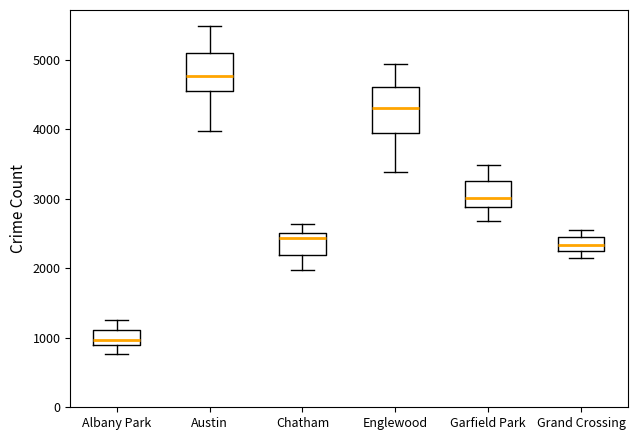

Reading left to right, transcribe this box plot: for each box, give where its median line is, the range the box spans, and where its two whiskers end, as read against the y-axis. The values are not printed on the chart, so give them approximately, as read against the axis.

Albany Park: median 1000, box 900 to 1100, whiskers 800 to 1300
Austin: median 4800, box 4600 to 5100, whiskers 4000 to 5500
Chatham: median 2400, box 2200 to 2500, whiskers 2000 to 2600
Englewood: median 4300, box 3900 to 4600, whiskers 3400 to 4900
Garfield Park: median 3000, box 2900 to 3300, whiskers 2700 to 3500
Grand Crossing: median 2300, box 2200 to 2500, whiskers 2100 to 2500 (just above the box's upper edge)